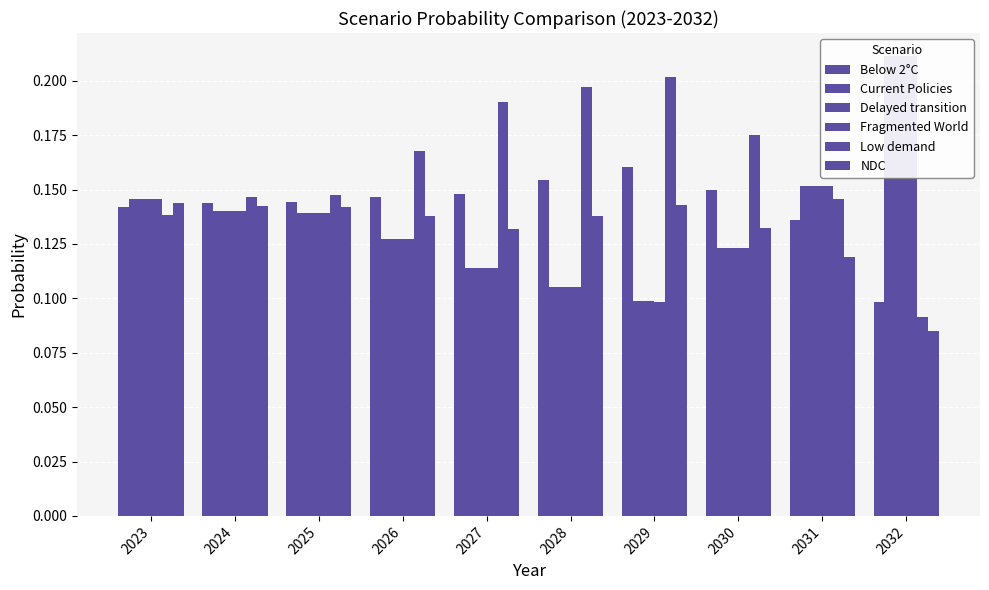

At how many categories does at least one series exceed 0?

10